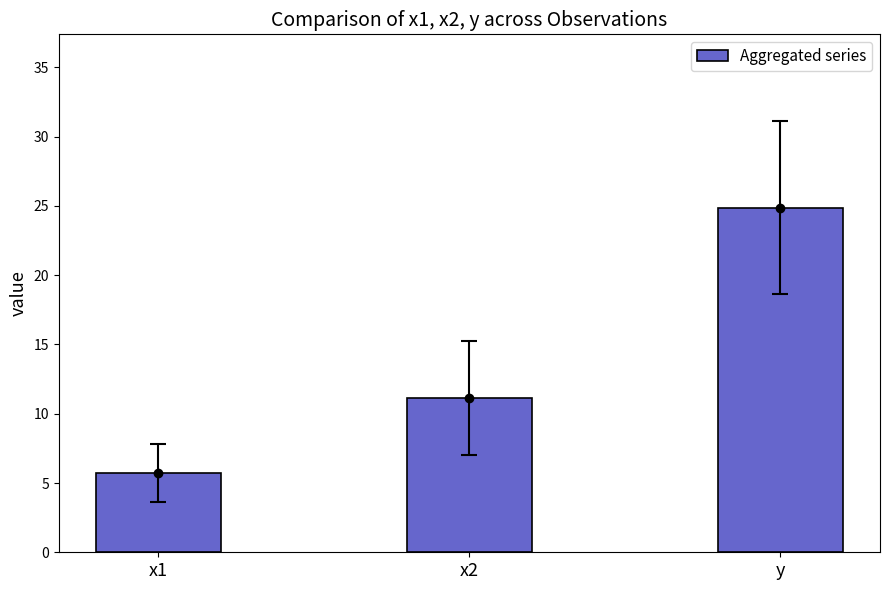

What is the label of the 1st bar from the left?

x1